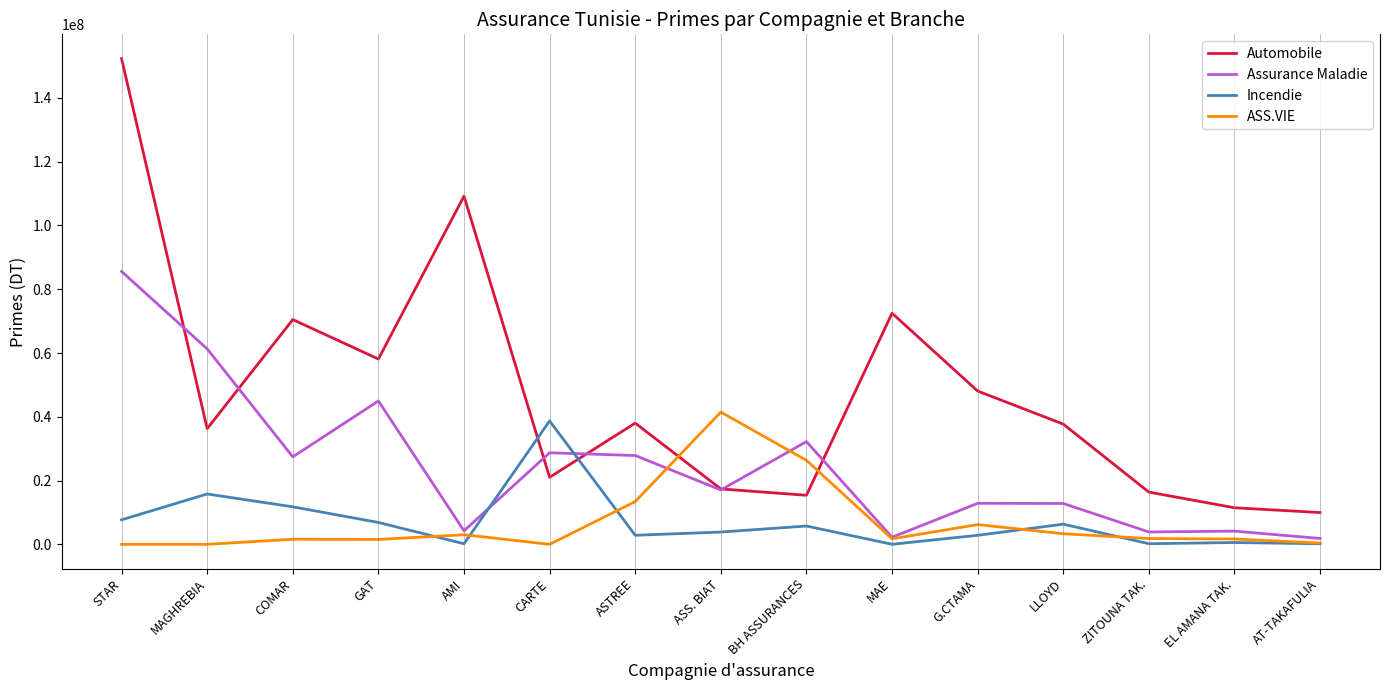

Which series has the largest total across all categories?

Automobile